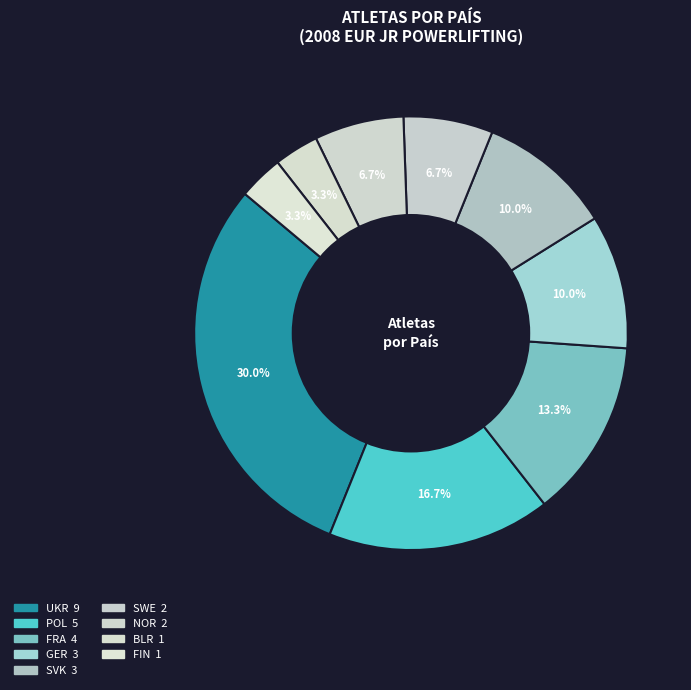

To the nearest percent, what portion does BLR represent?

3%